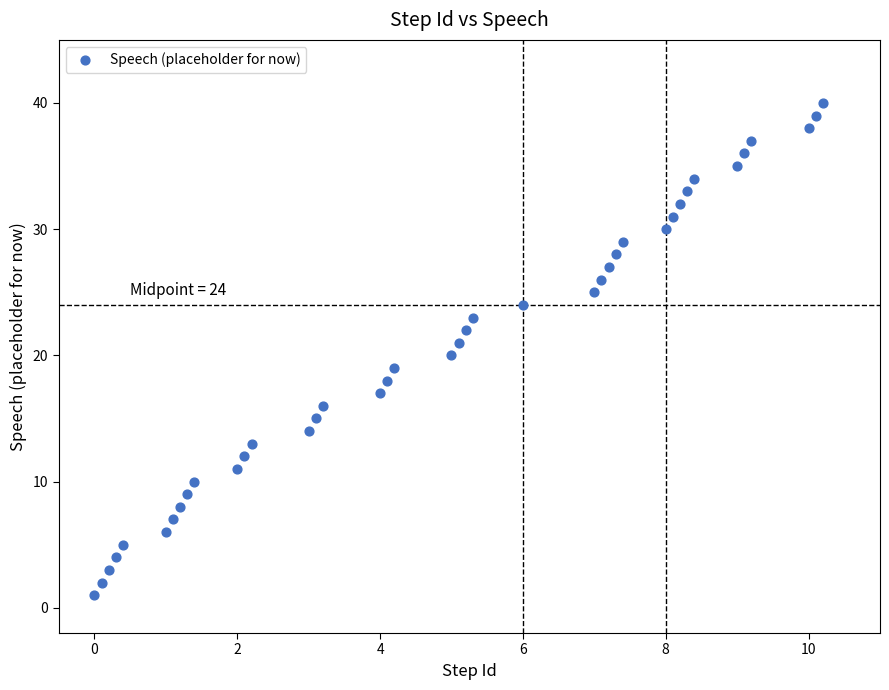

What is the range of Y values (max minus min)?

39